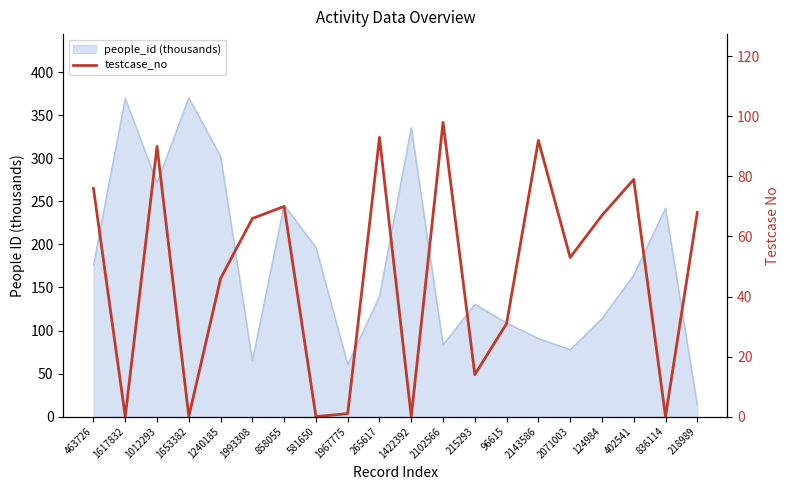

What is the label of the 7th point from the left?

858055